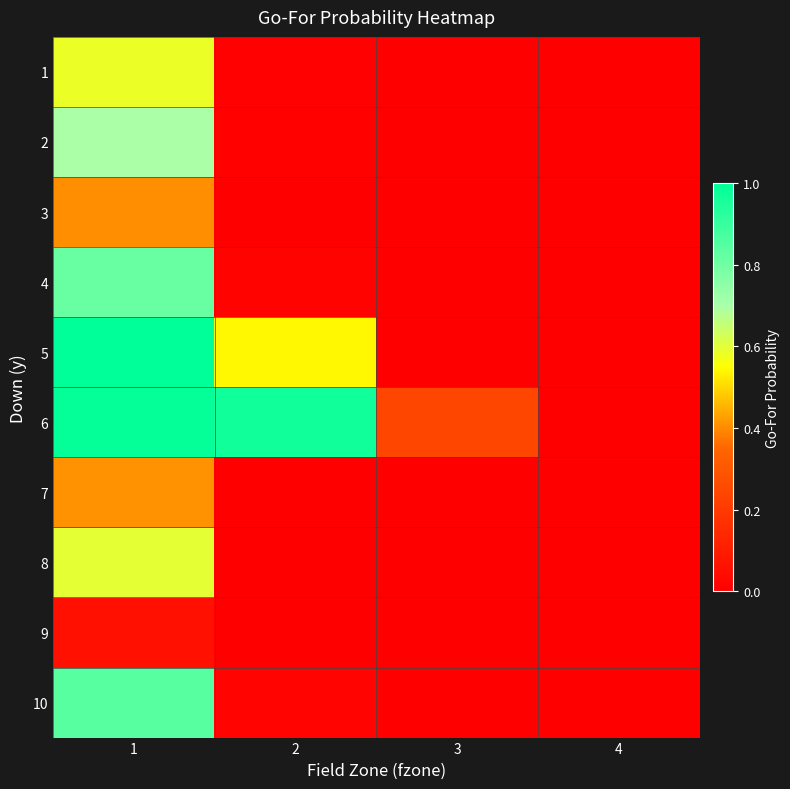

Which label corresponds to the smallest value in the chart?

3